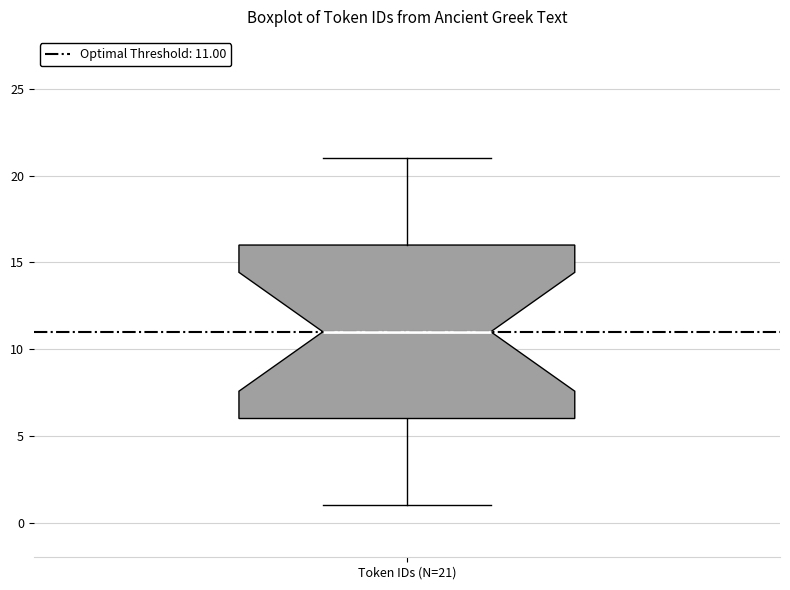

Transcribe this box plot: give where the median line is, the range the box spans, and where the two whiskers end, as read against the y-axis. The values are not printed on the chart, so give them approximately, as read against the axis.

median 11, box 6 to 16, whiskers 1 to 21